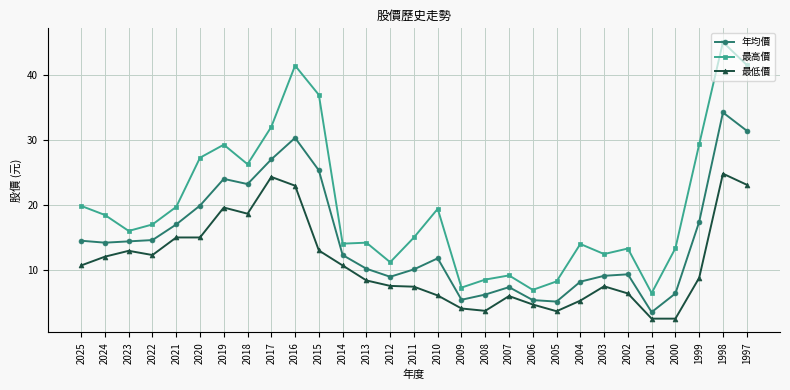

How many lines are shown in the chart?

3